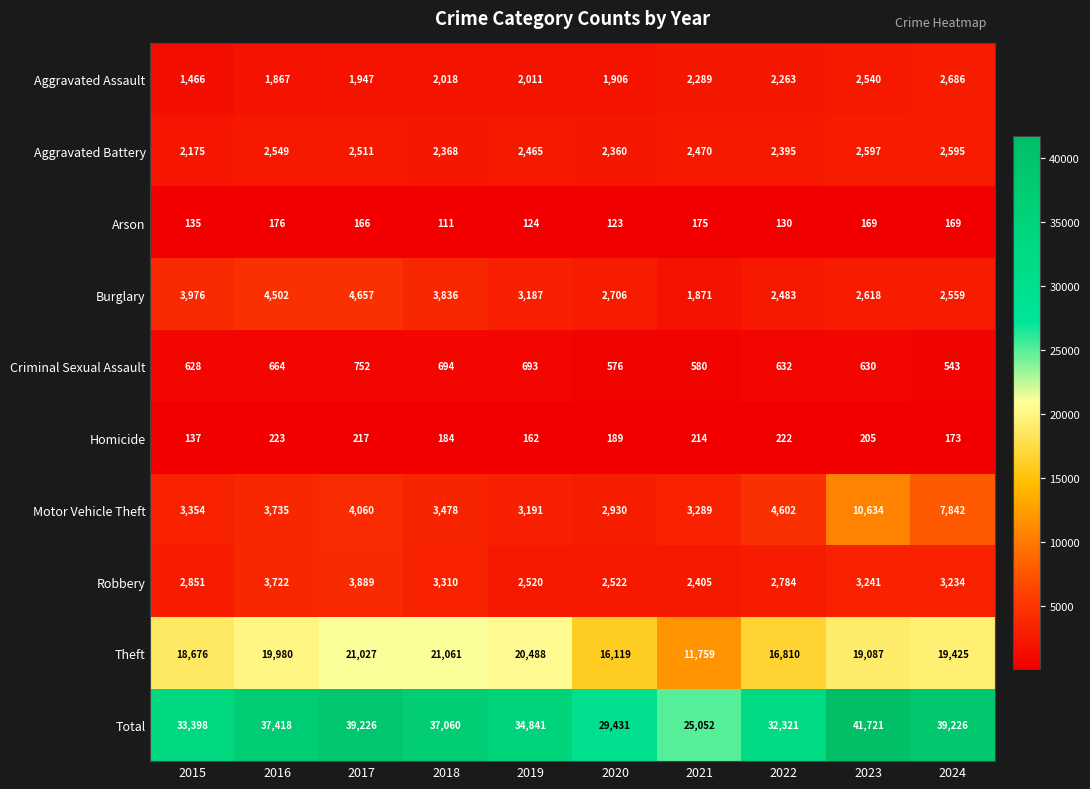

At which label is Burglary closest to 3264?

2019